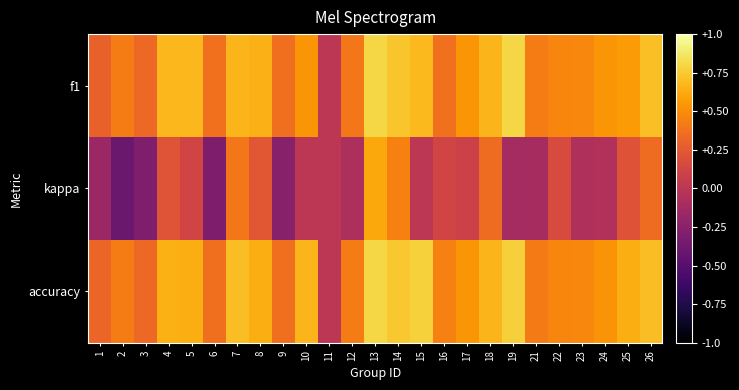

Reading right to left, transcribe all the data shown in this chart.

f1: 26=0.7	25=0.6	24=0.5	23=0.5	22=0.5	21=0.4	19=0.8	18=0.7	17=0.5	16=0.4	15=0.7	14=0.7	13=0.8	12=0.4	11=0.0	10=0.5	9=0.4	8=0.7	7=0.7	6=0.4	5=0.7	4=0.7	3=0.3	2=0.4	1=0.3
kappa: 26=0.3	25=0.2	24=-0.0	23=-0.1	22=0.2	21=-0.1	19=-0.1	18=0.4	17=0.1	16=0.1	15=0.0	14=0.5	13=0.6	12=-0.1	11=0.0	10=0.0	9=-0.3	8=0.2	7=0.4	6=-0.3	5=0.1	4=0.2	3=-0.3	2=-0.4	1=-0.2
accuracy: 26=0.7	25=0.6	24=0.5	23=0.5	22=0.5	21=0.4	19=0.8	18=0.7	17=0.5	16=0.4	15=0.8	14=0.7	13=0.8	12=0.4	11=0.0	10=0.7	9=0.4	8=0.6	7=0.7	6=0.4	5=0.6	4=0.6	3=0.3	2=0.4	1=0.3